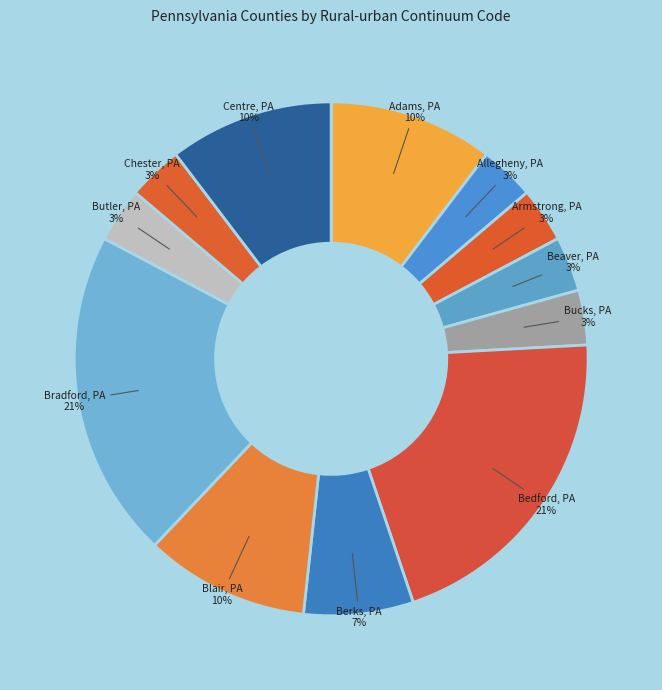

To the nearest percent, what is the average slice percentage?

8%